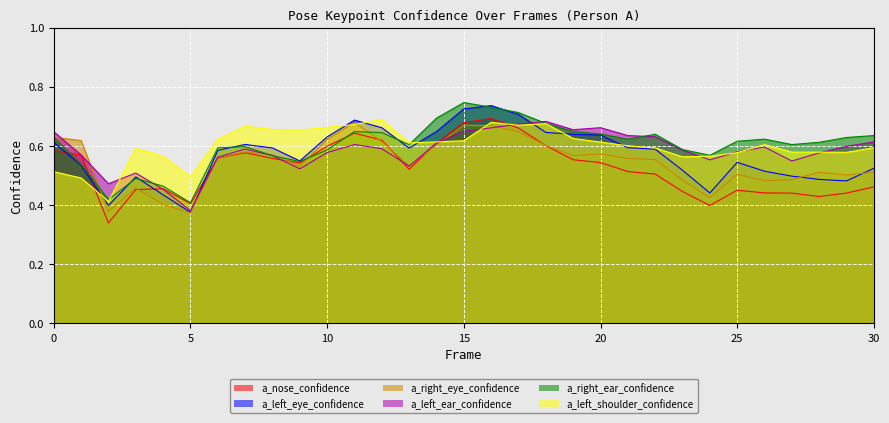

In a_right_eye_confidence, how many points are higher than both neighbors (excluding endpoints)?

7